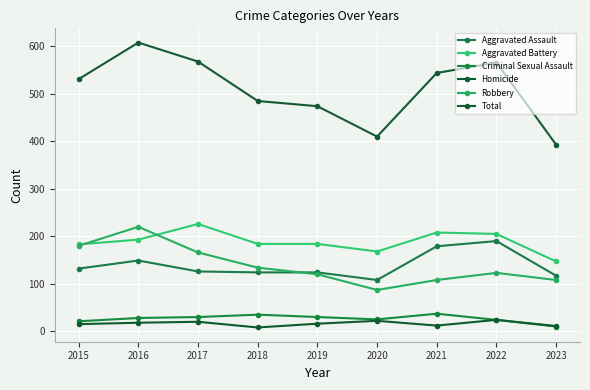

What is the average value of the Homicide series?

16